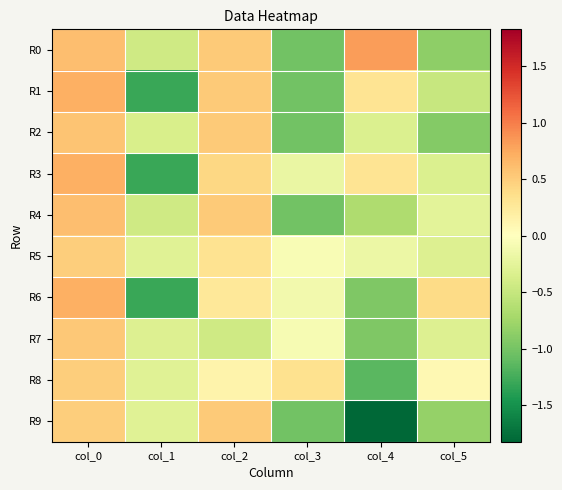

Reading left to right, transcribe all the data shown in this chart.

R0: col_0=0.6	col_1=-0.4	col_2=0.5	col_3=-1.0	col_4=0.8	col_5=-0.9
R1: col_0=0.7	col_1=-1.3	col_2=0.5	col_3=-1.0	col_4=0.3	col_5=-0.5
R2: col_0=0.6	col_1=-0.4	col_2=0.5	col_3=-1.0	col_4=-0.3	col_5=-0.9
R3: col_0=0.7	col_1=-1.3	col_2=0.4	col_3=-0.2	col_4=0.3	col_5=-0.3
R4: col_0=0.6	col_1=-0.4	col_2=0.5	col_3=-1.0	col_4=-0.7	col_5=-0.3
R5: col_0=0.5	col_1=-0.3	col_2=0.3	col_3=-0.1	col_4=-0.2	col_5=-0.3
R6: col_0=0.7	col_1=-1.3	col_2=0.3	col_3=-0.1	col_4=-1.0	col_5=0.4
R7: col_0=0.5	col_1=-0.3	col_2=-0.4	col_3=-0.1	col_4=-1.0	col_5=-0.3
R8: col_0=0.5	col_1=-0.3	col_2=0.1	col_3=0.3	col_4=-1.1	col_5=0.1
R9: col_0=0.5	col_1=-0.3	col_2=0.5	col_3=-1.0	col_4=-1.8	col_5=-0.8